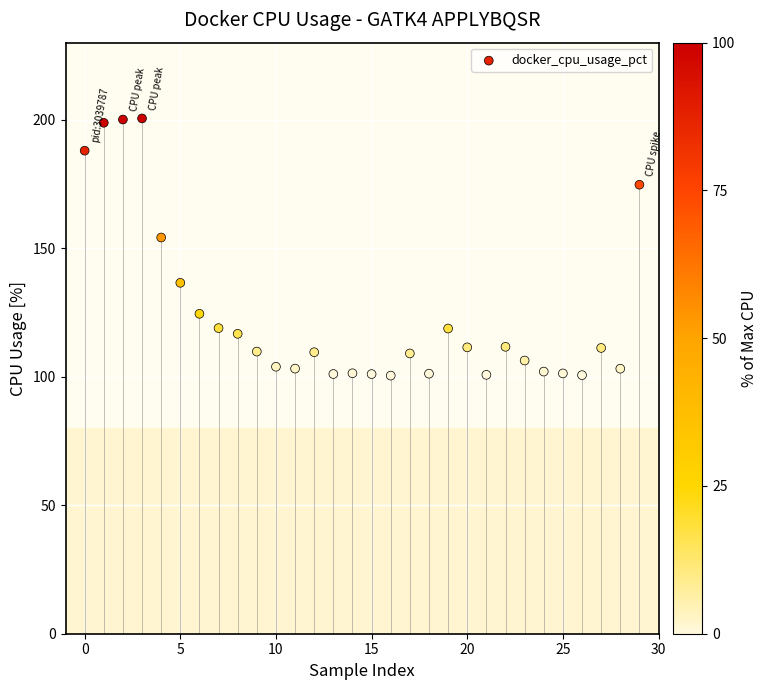

What is the range of Y values (max minus min)?

100.1